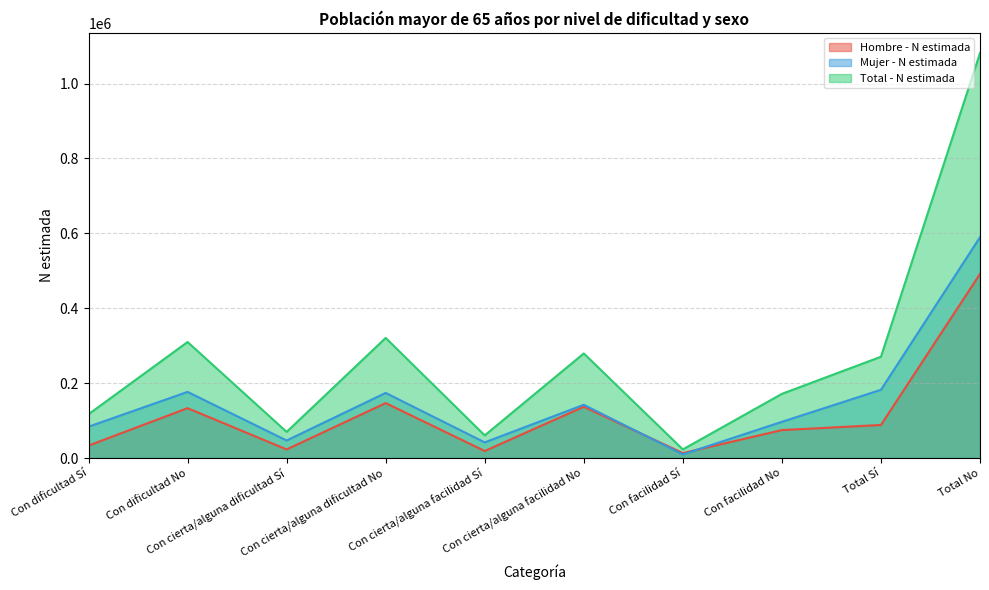

Reading left to right, what are all the values shown in this chart?

Hombre - N estimada: Con dificultad Sí=33261	Con dificultad No=133193	Con cierta/alguna dificultad Sí=22988	Con cierta/alguna dificultad No=146775	Con cierta/alguna facilidad Sí=18755	Con cierta/alguna facilidad No=137016	Con facilidad Sí=13281	Con facilidad No=74664	Total Sí=88284	Total No=491650
Mujer - N estimada: Con dificultad Sí=83724	Con dificultad No=176654	Con cierta/alguna dificultad Sí=46853	Con cierta/alguna dificultad No=173952	Con cierta/alguna facilidad Sí=41836	Con cierta/alguna facilidad No=142270	Con facilidad Sí=9803	Con facilidad No=96733	Total Sí=182216	Total No=589608
Total - N estimada: Con dificultad Sí=116985	Con dificultad No=309847	Con cierta/alguna dificultad Sí=69841	Con cierta/alguna dificultad No=320727	Con cierta/alguna facilidad Sí=60591	Con cierta/alguna facilidad No=279286	Con facilidad Sí=23084	Con facilidad No=171397	Total Sí=270500	Total No=1081258